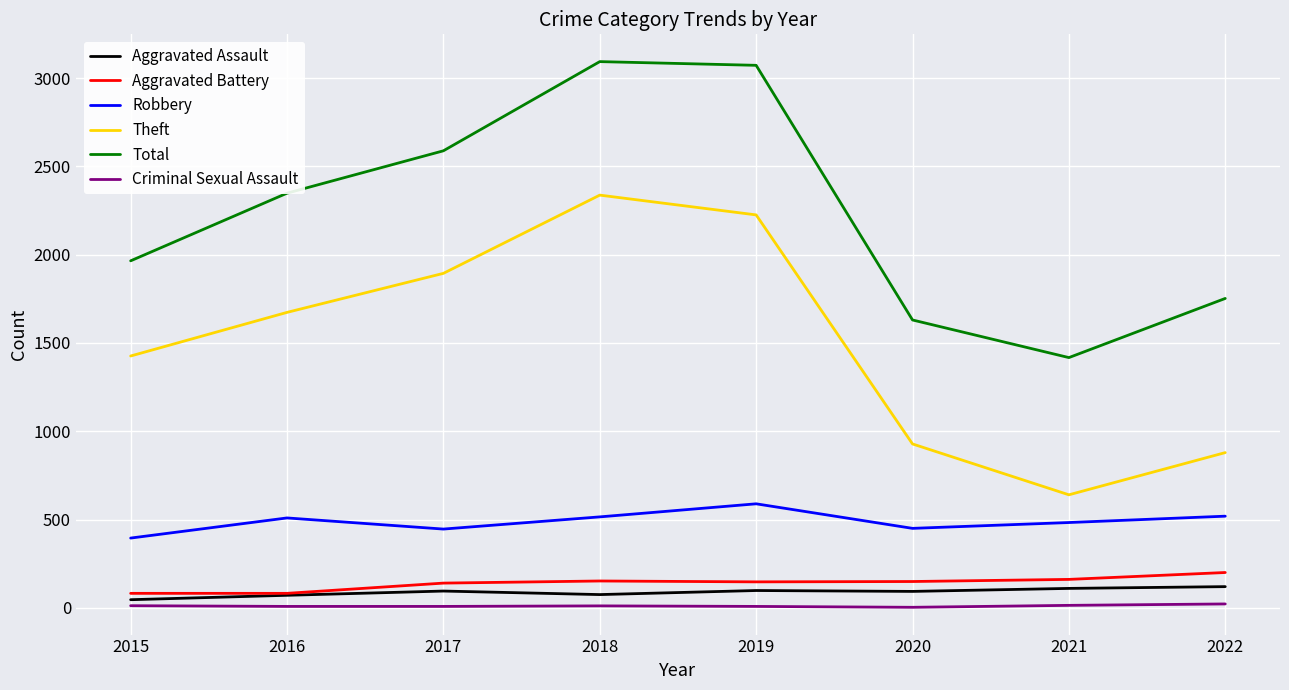

Is it true that Aggravated Battery equals 302 at 2022?

False